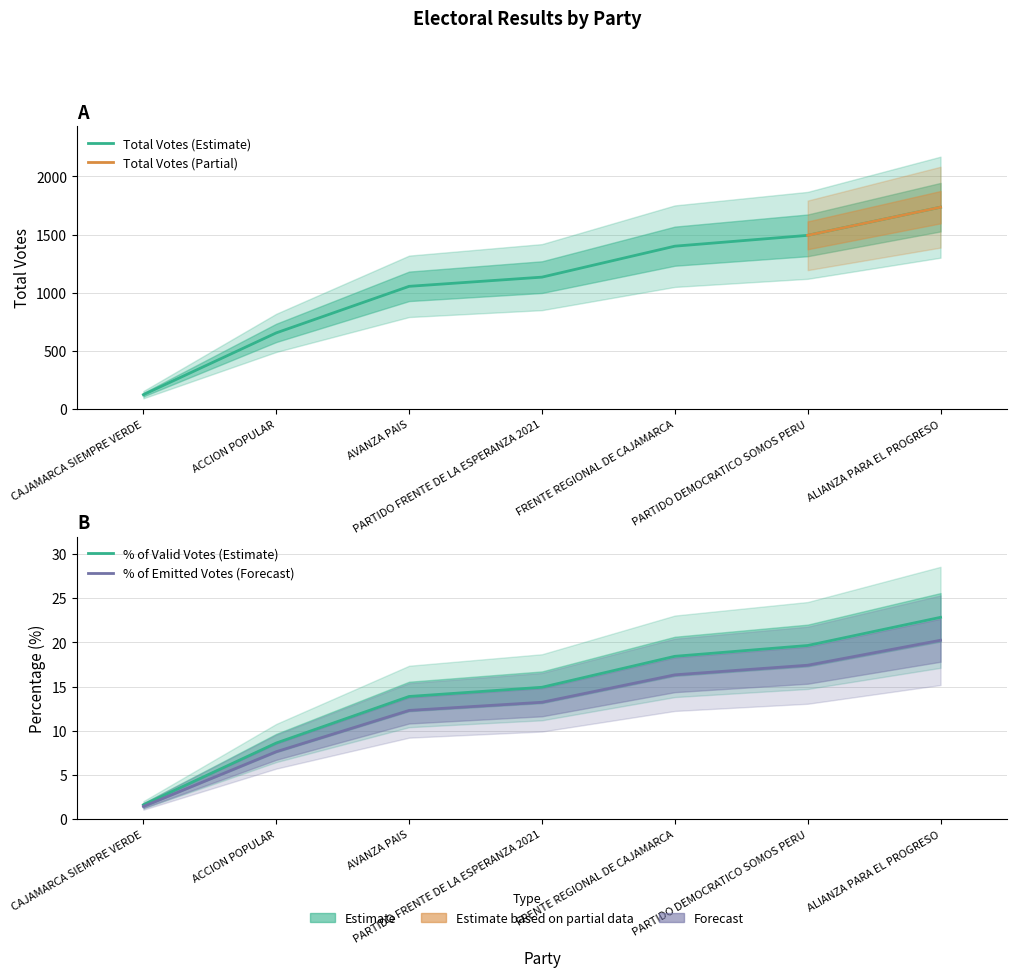

What is the label of the 5th point from the right?

AVANZA PAIS